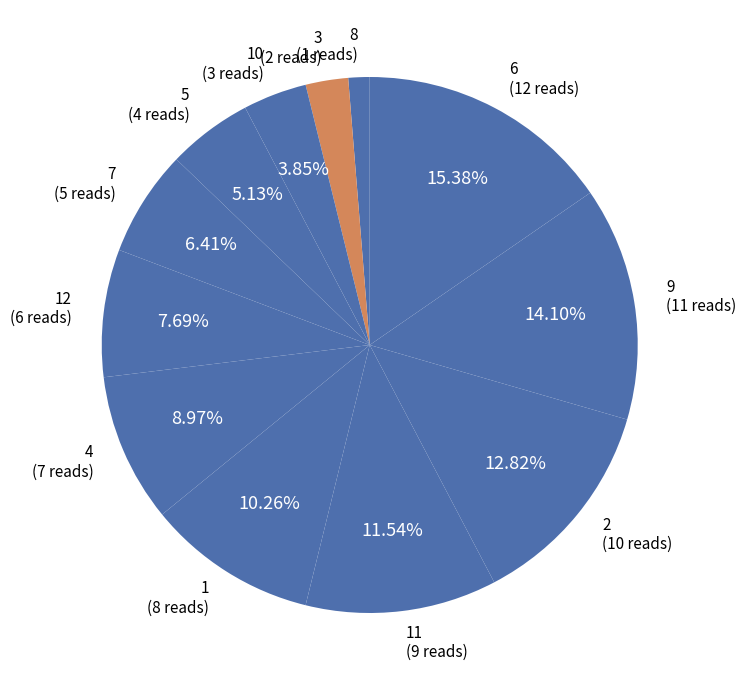

Does 3 (2 reads) account for over 50% of the chart?

No